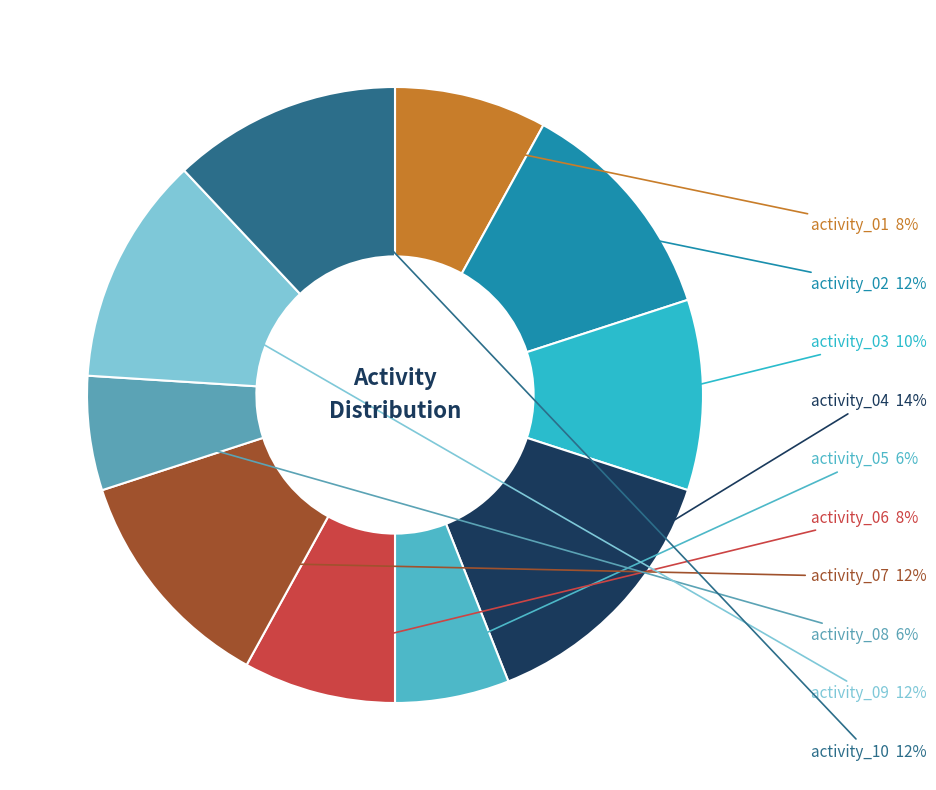

How many slices are in this pie chart?

10